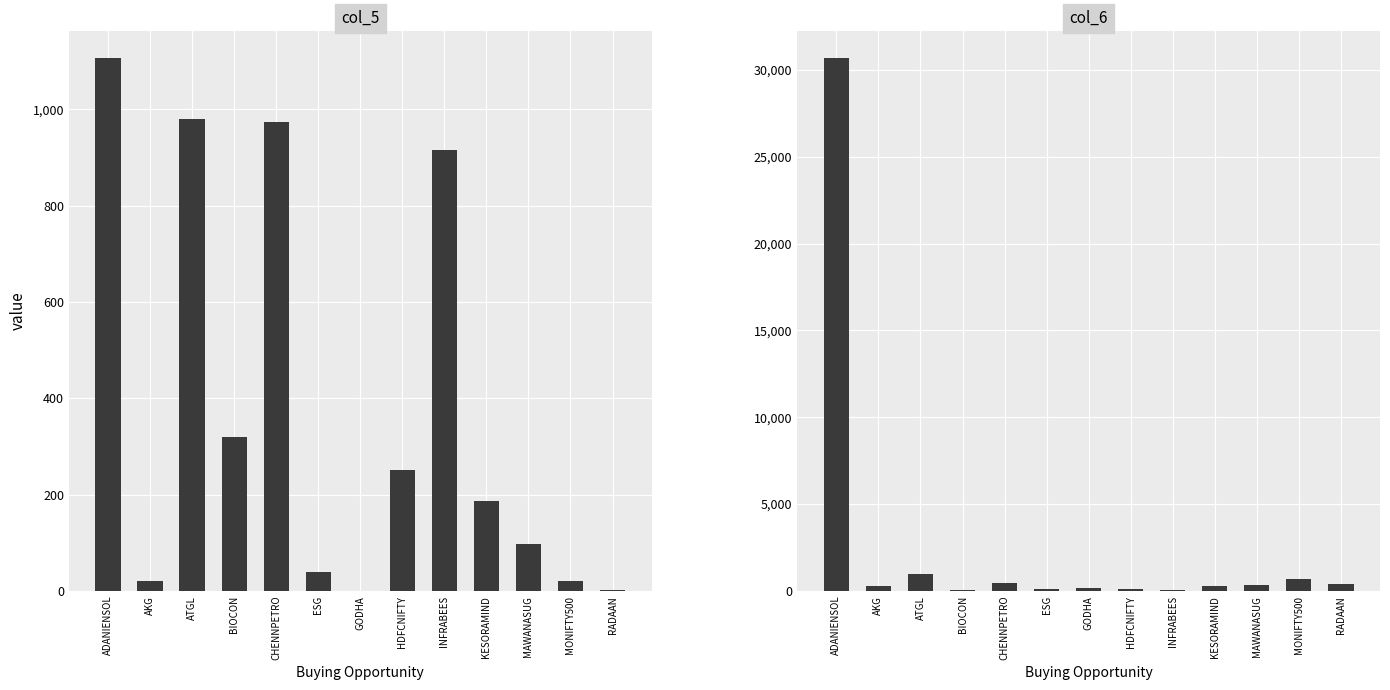

How many values in the col_6 series are below 295?

6